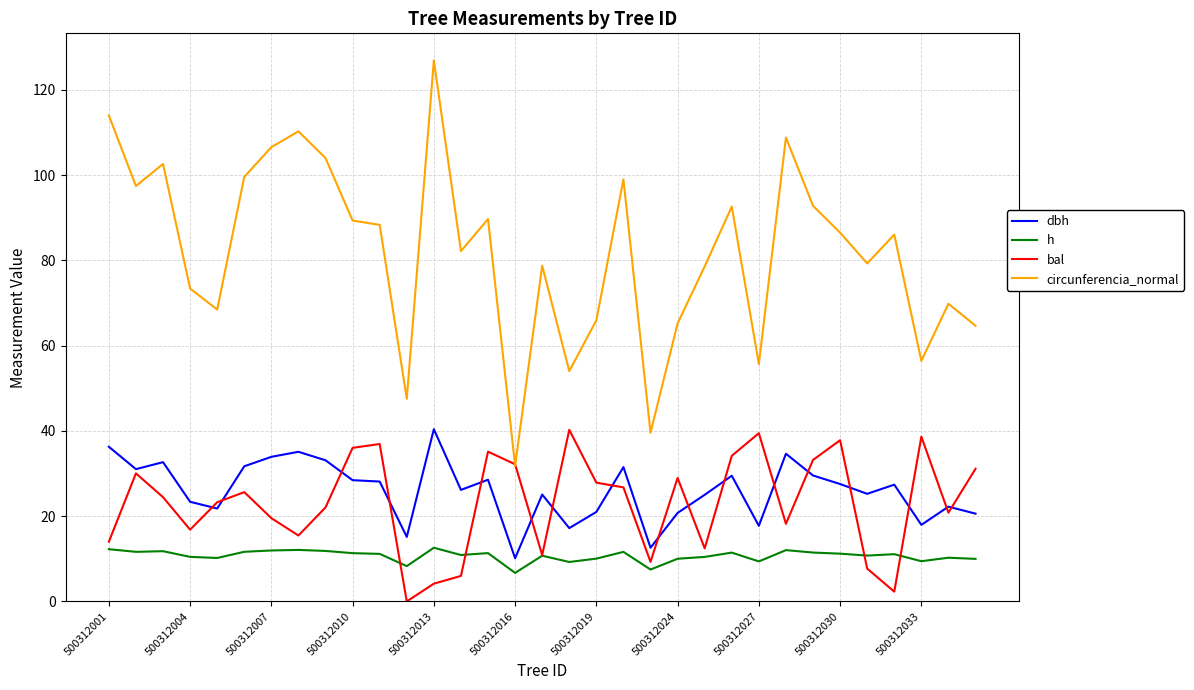

Which series has the widest spread of values?

circunferencia_normal